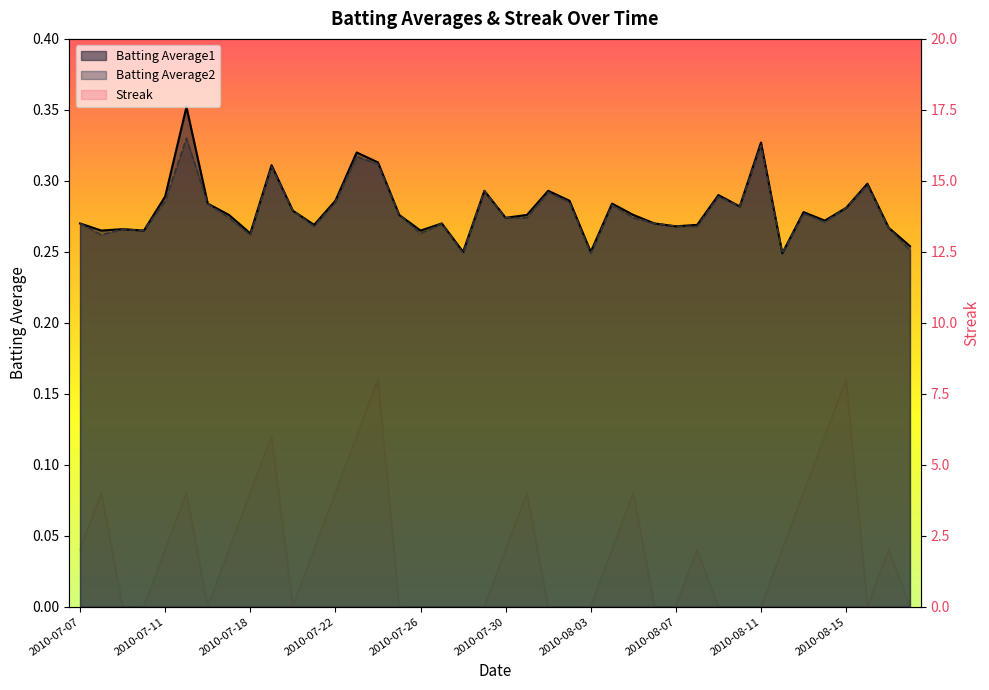

Does the chart have visible grid lines?

No